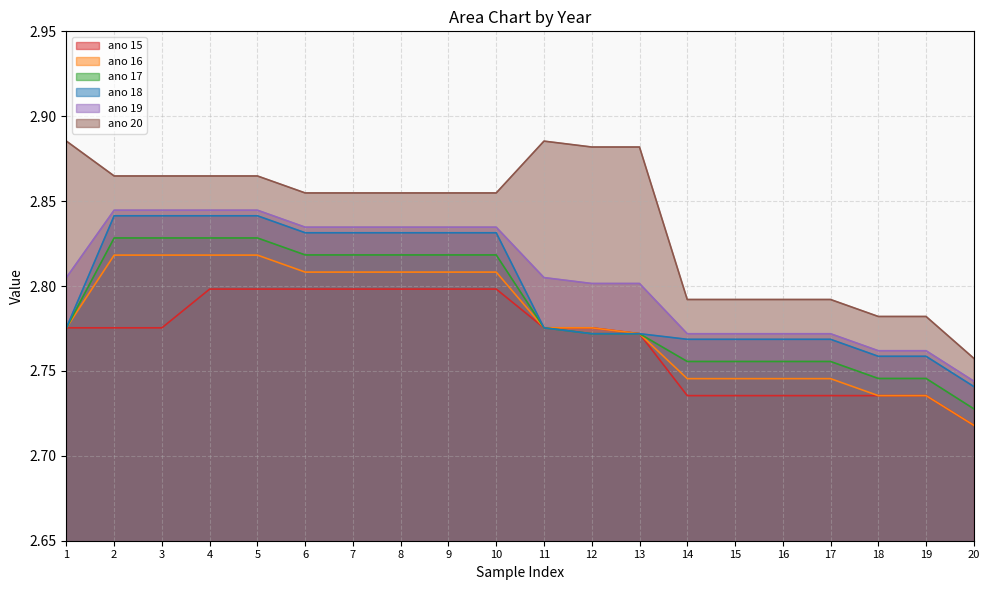

What is the average value of the ano 18 series?

2.8